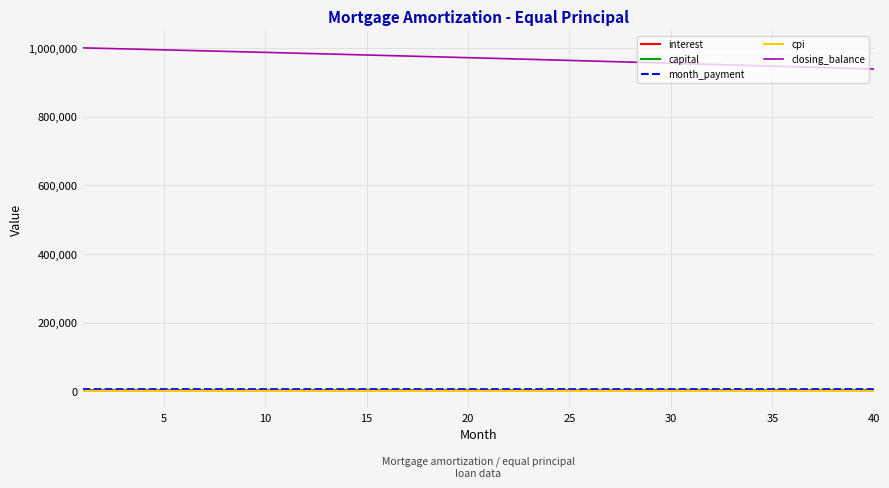

Does the chart have visible grid lines?

Yes